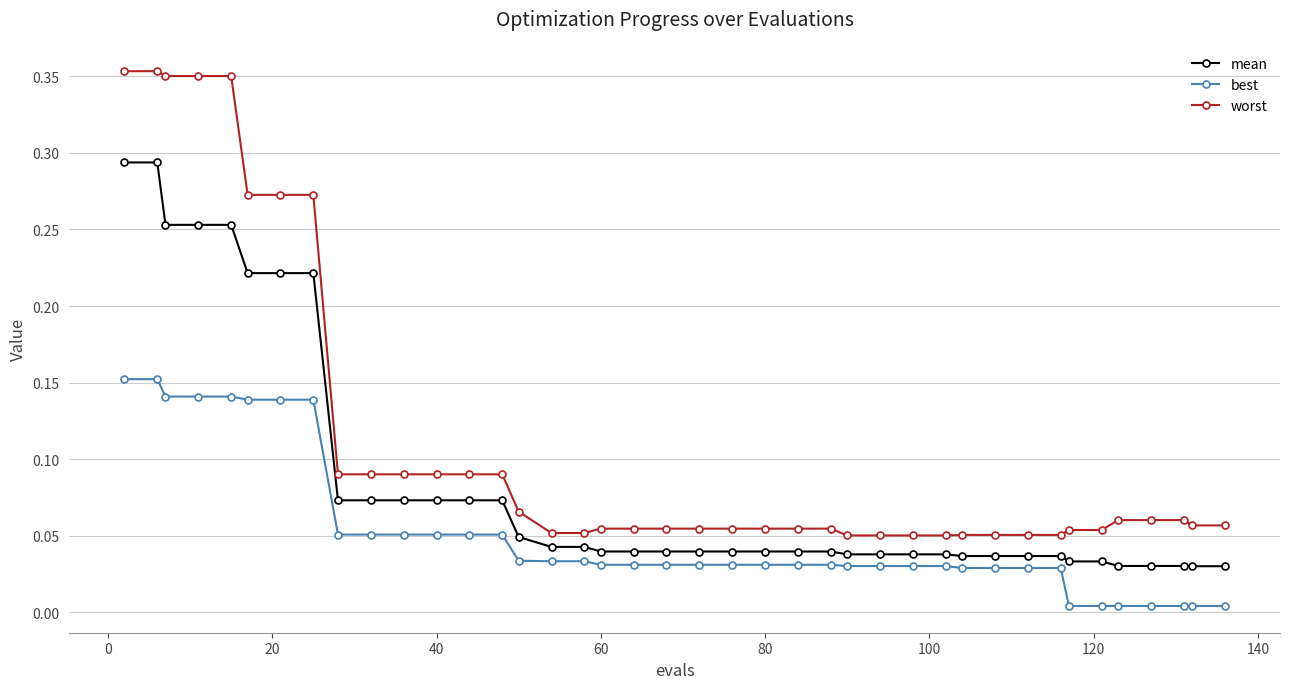

True or false: worst and best intersect in this chart.

False